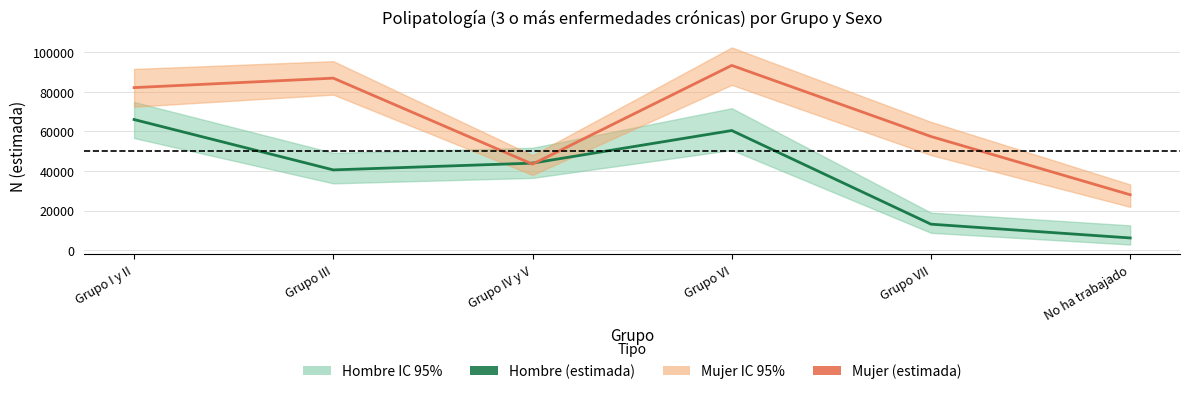

Which series changed the most between Grupo III and Grupo VI?

Hombre (estimada)